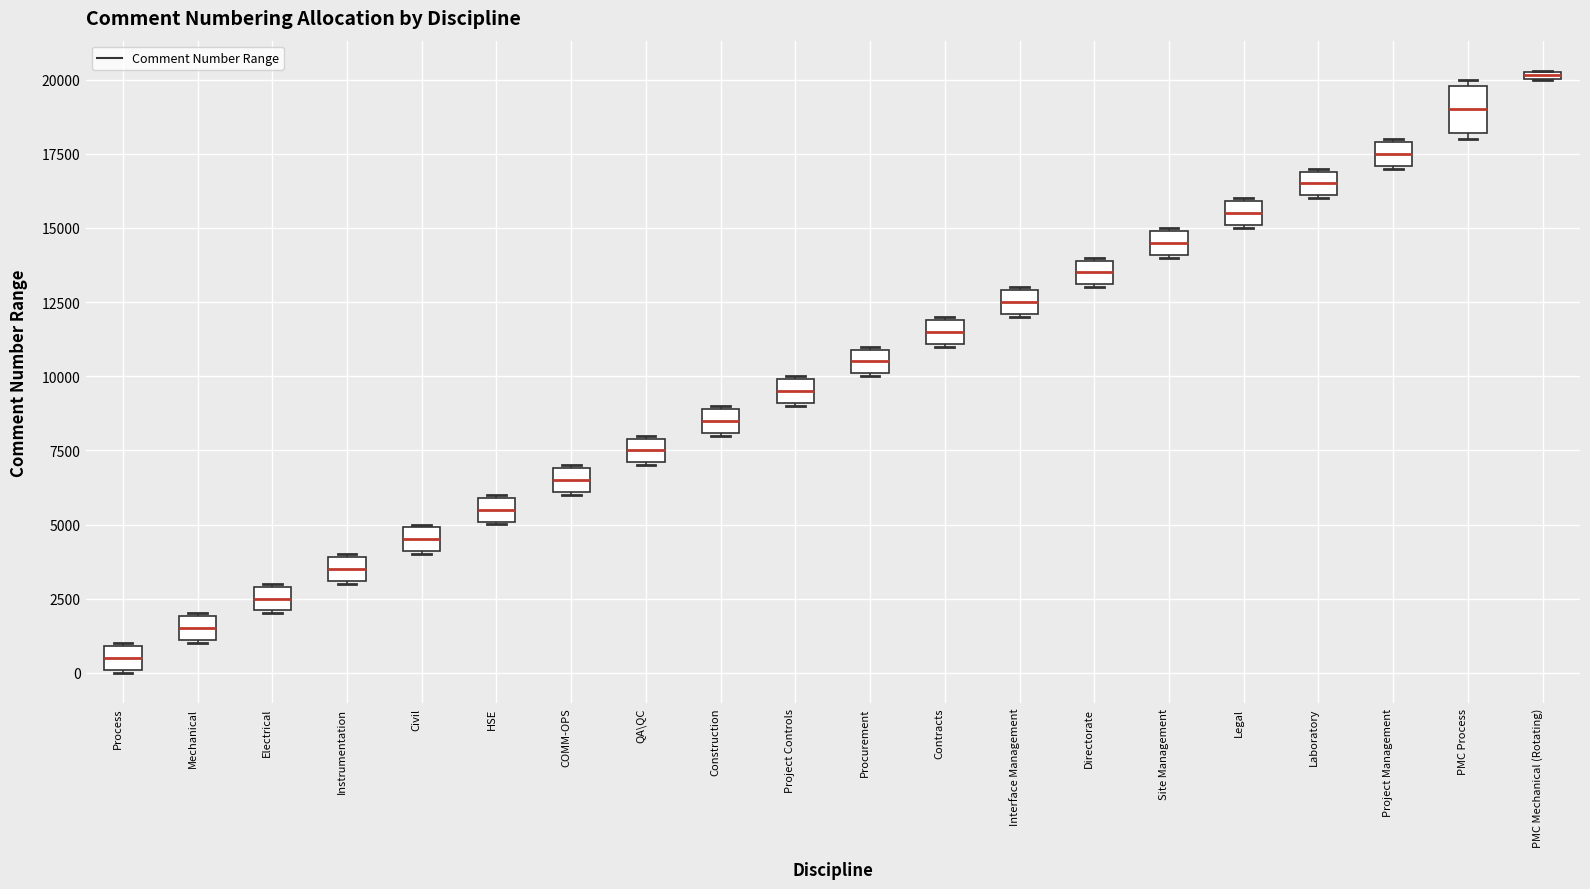

Where is the upper edge of the box for Process on the y-axis? The values are not printed on the chart, so give them approximately, as read against the axis.

1000